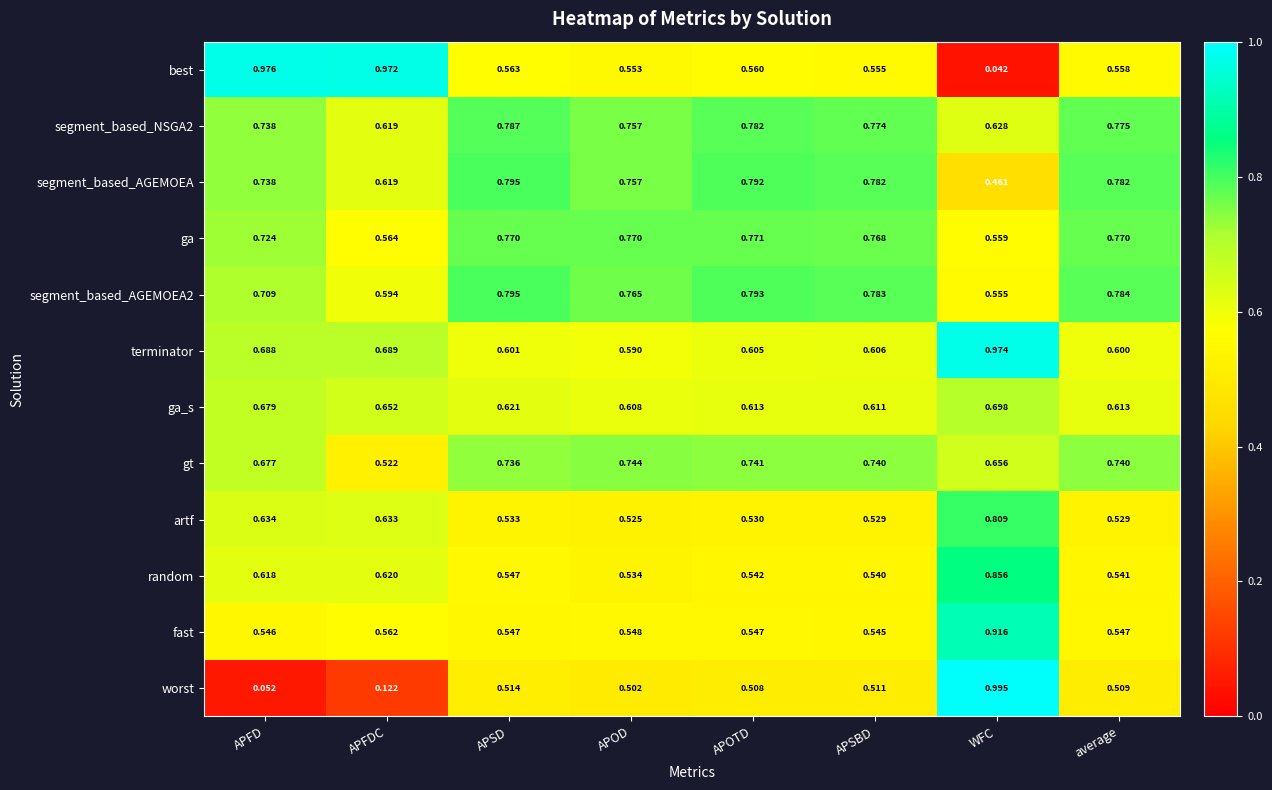

Rank the series at APOTD from lowest to highest value.

worst, artf, random, fast, best, terminator, ga_s, gt, ga, segment_based_NSGA2, segment_based_AGEMOEA, segment_based_AGEMOEA2